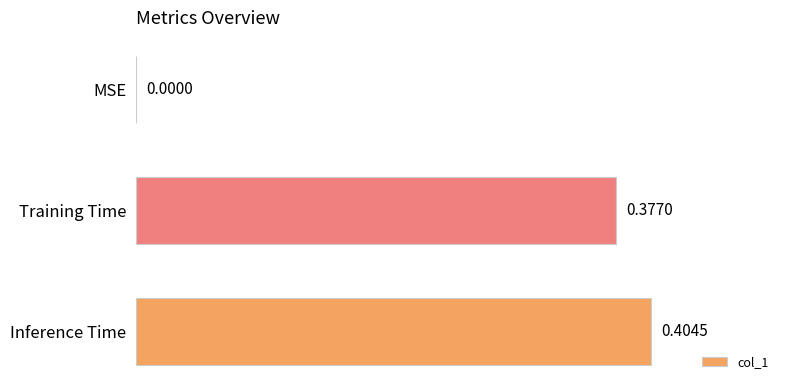

Are the bars horizontal?

Yes